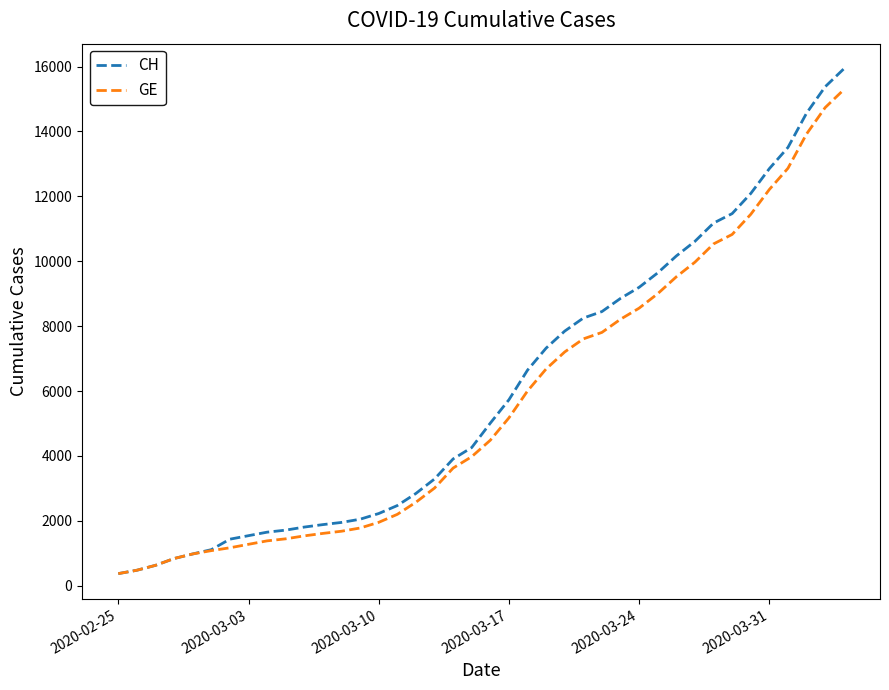

Which series has the widest spread of values?

CH